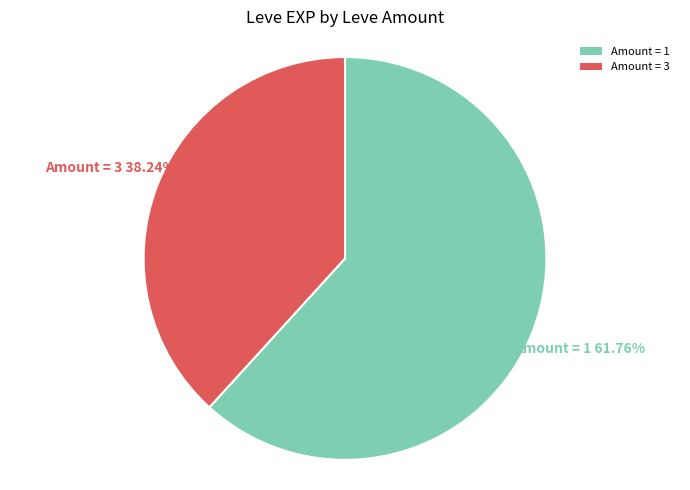

Which slice is the largest?

Amount = 1